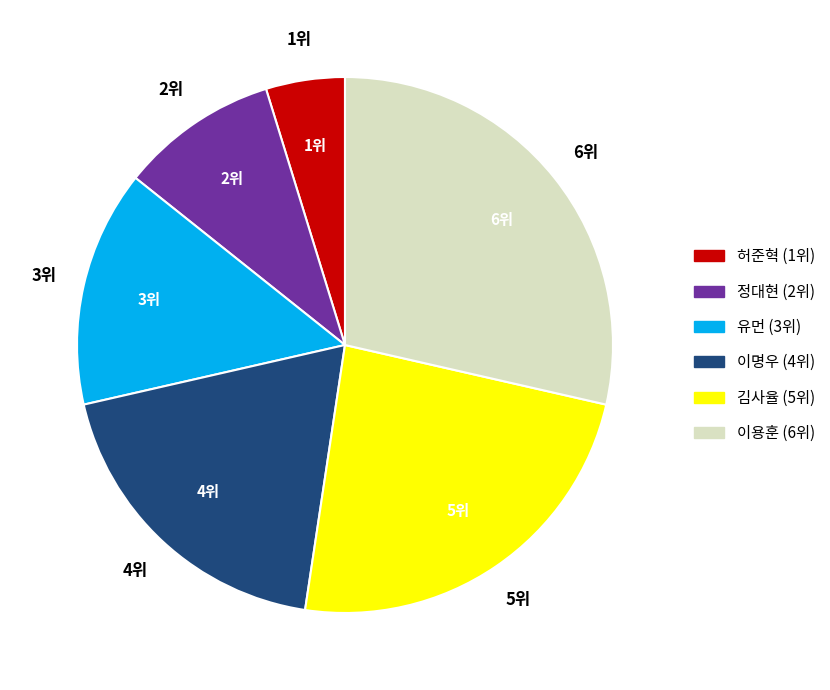

Is there a majority slice in this chart?

No